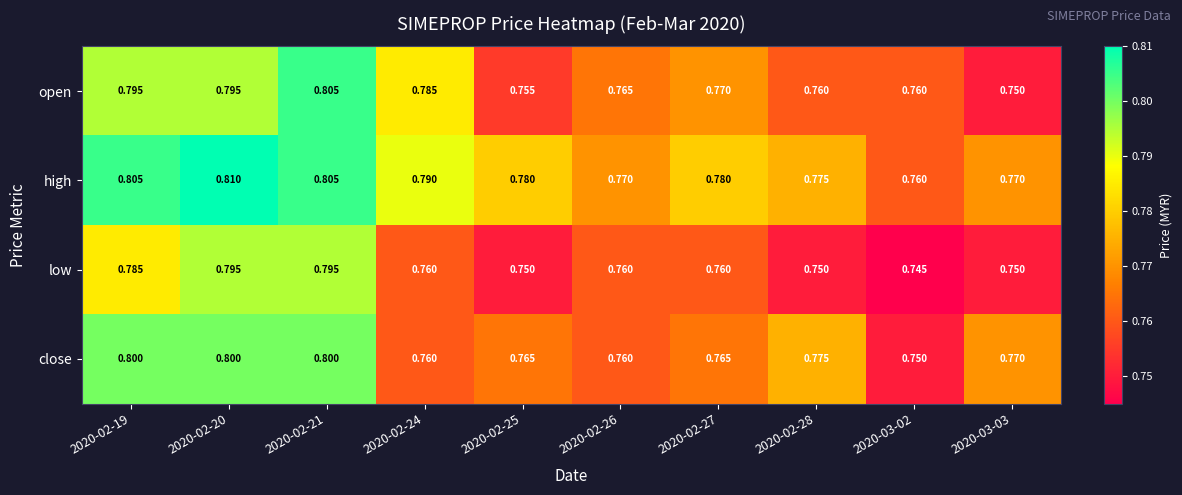

Which series has the largest range (max minus min)?

open